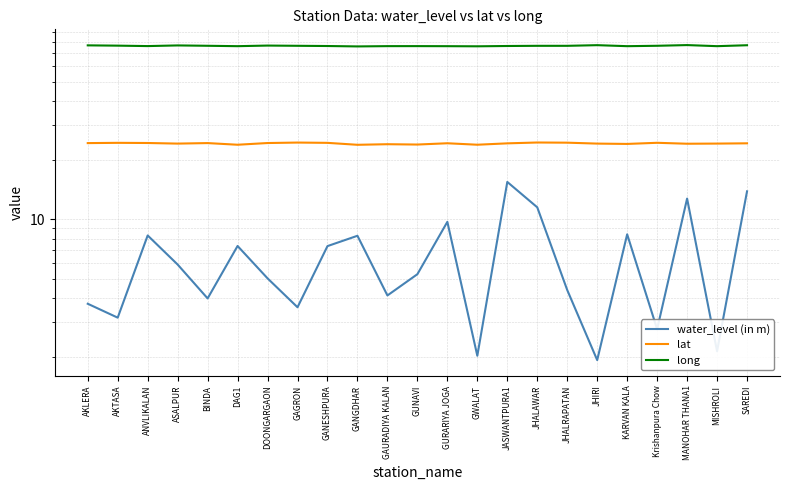

True or false: long and lat intersect in this chart.

False